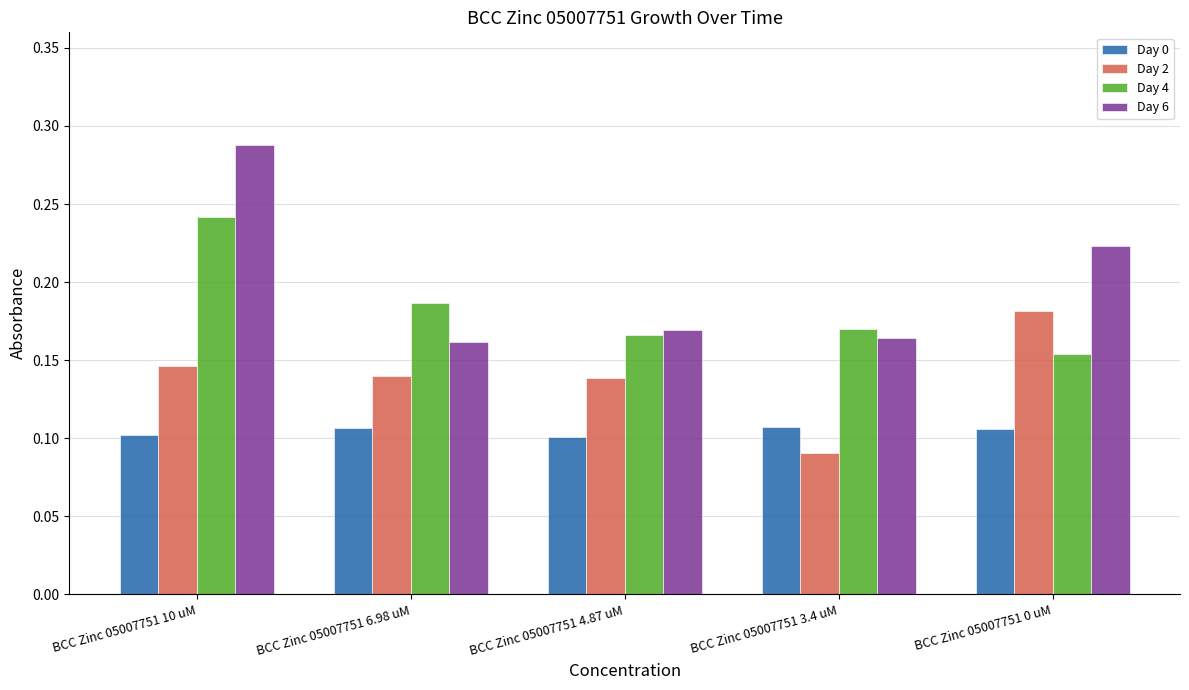

What position from the right is BCC Zinc 05007751 10 uM?

5